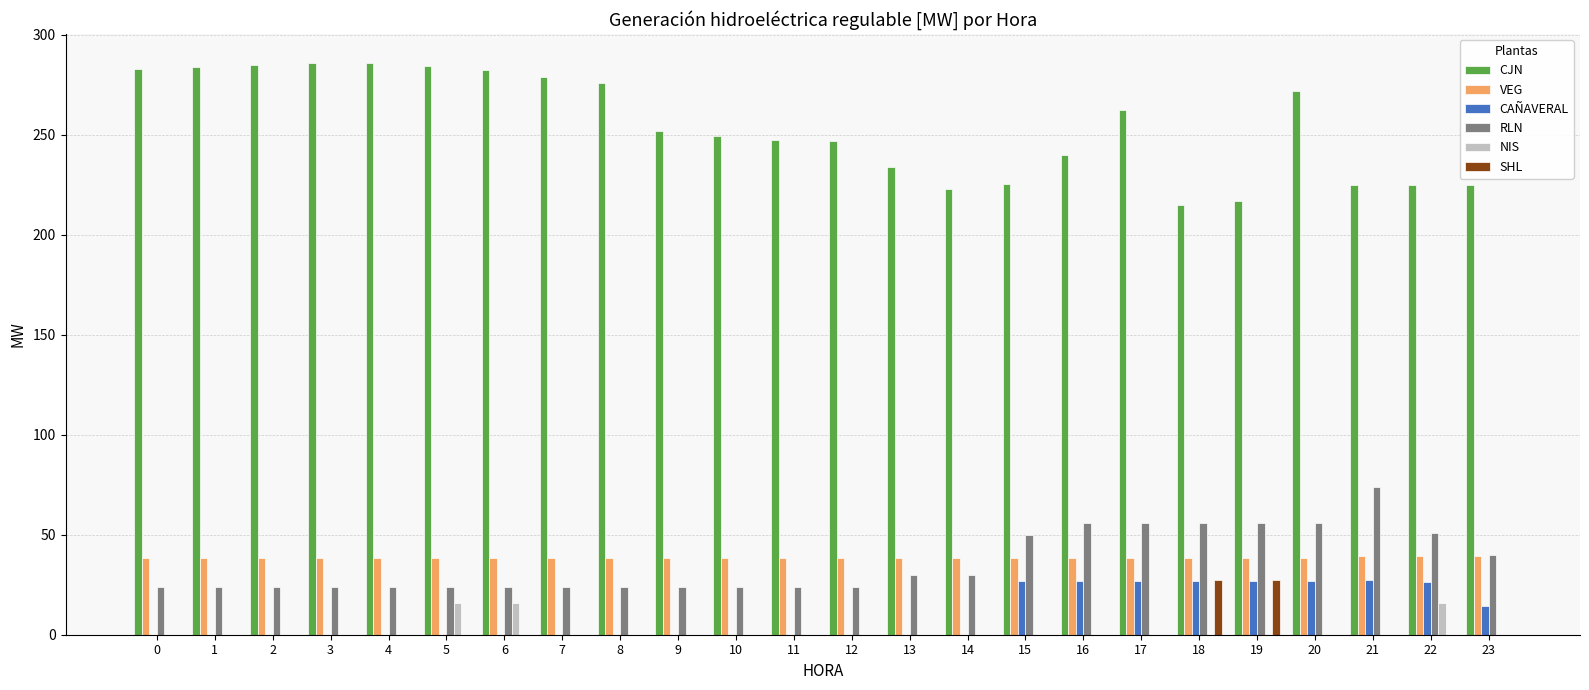

Are the bars horizontal?

No